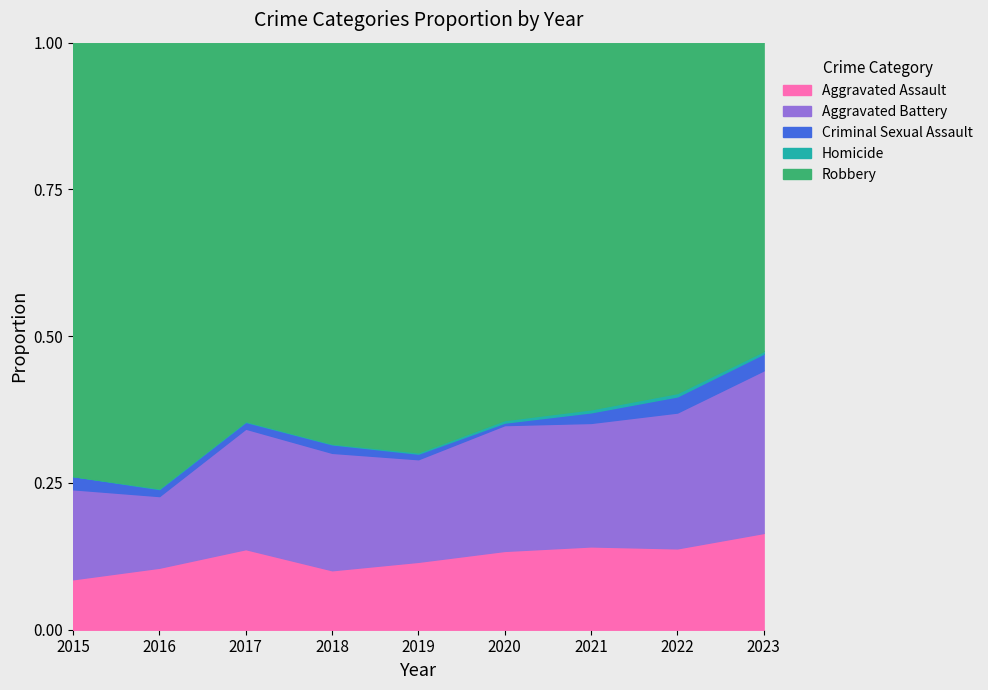

How many categories are shown in the chart?

9